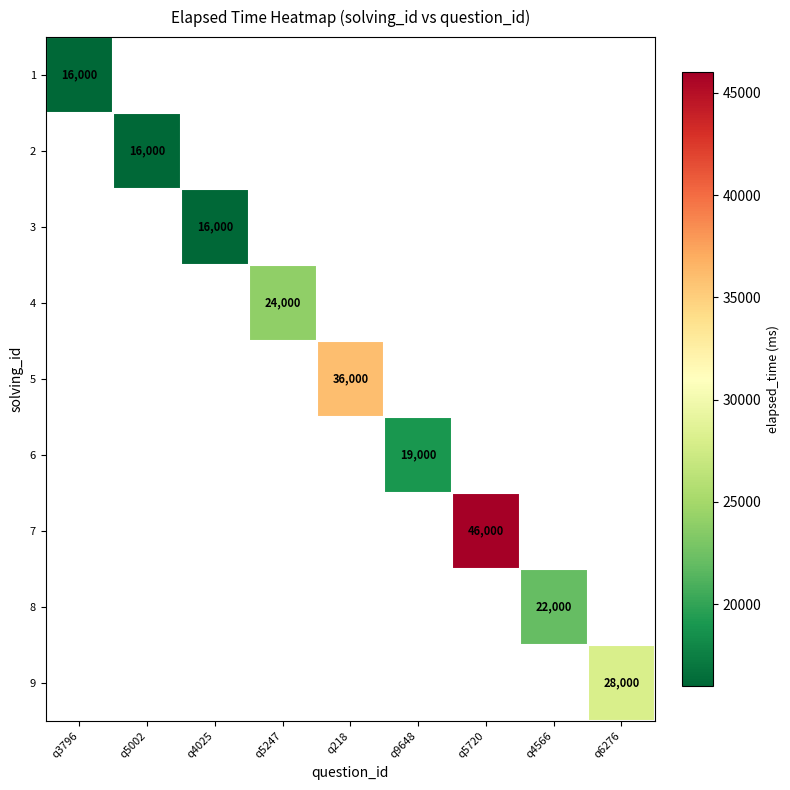

The 4 series shows 37304 at q5247. True or false?

False